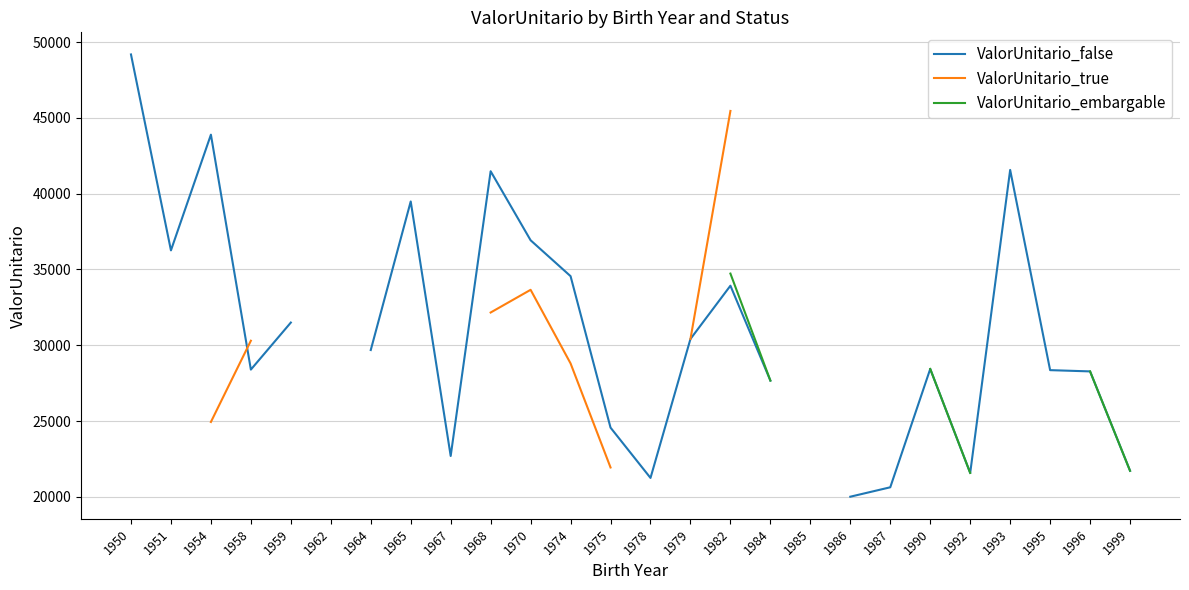

Where do ValorUnitario_true and ValorUnitario_false first cross each other?

1954 and 1958